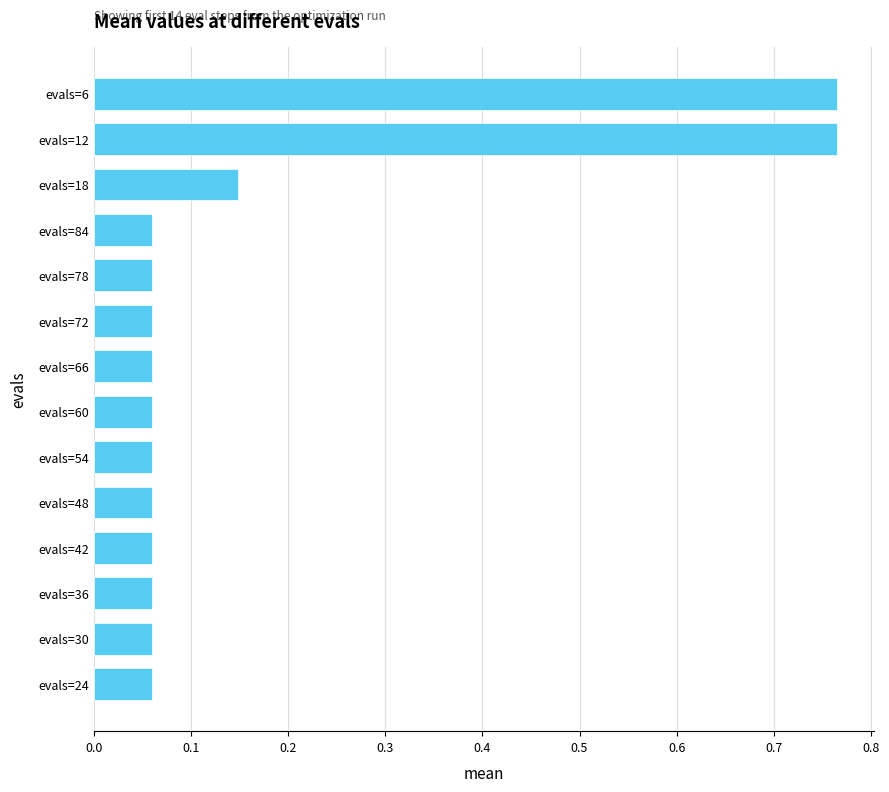

Does the chart contain any negative values?

No